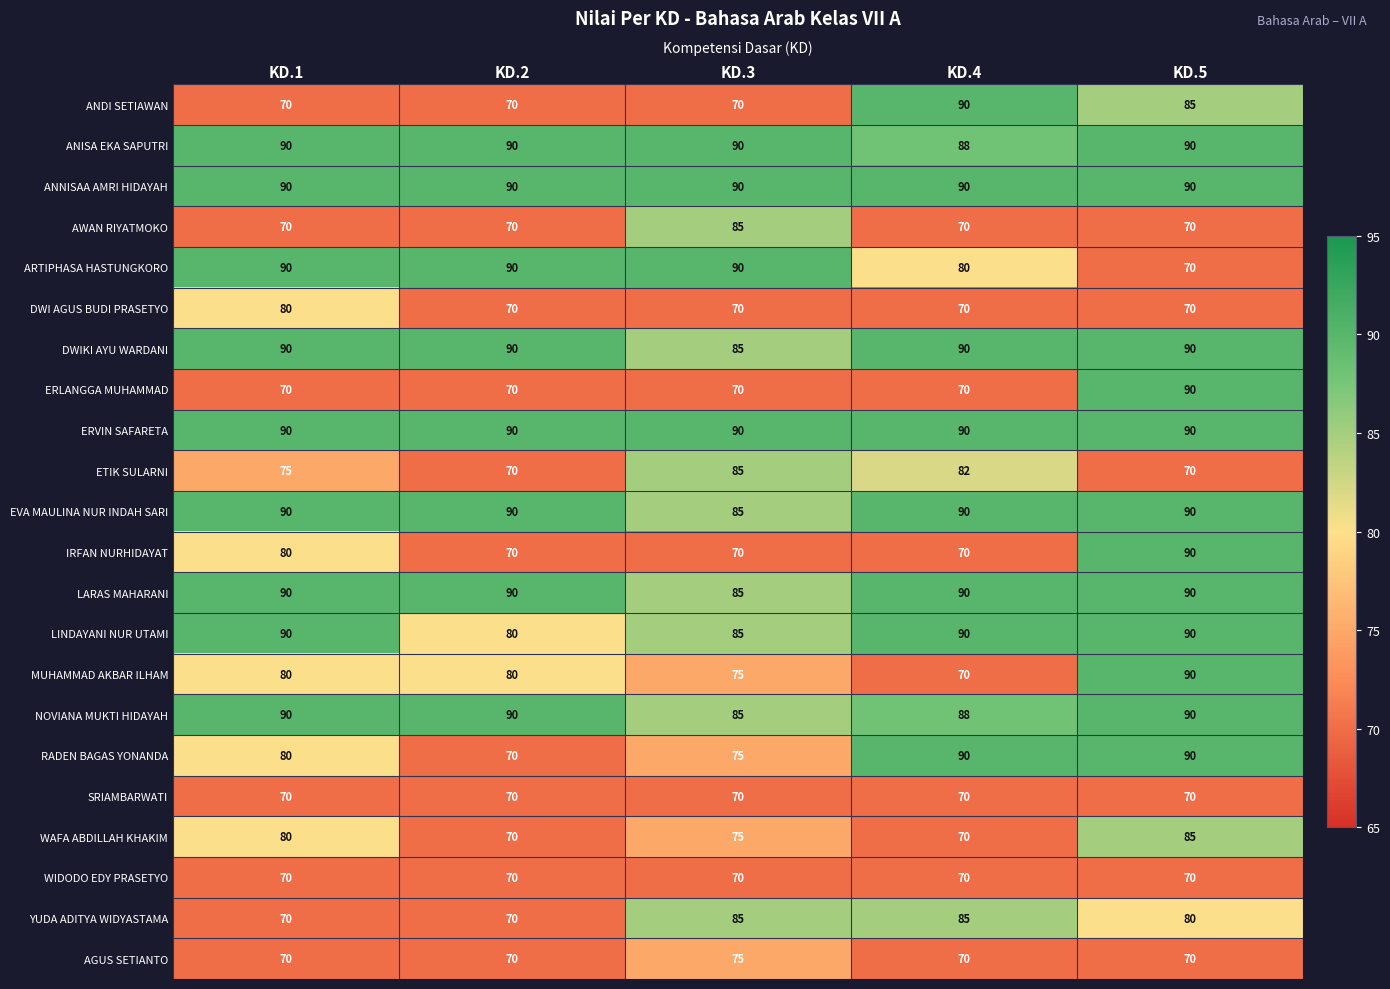

What is the total value across all series at KD.2?

1720